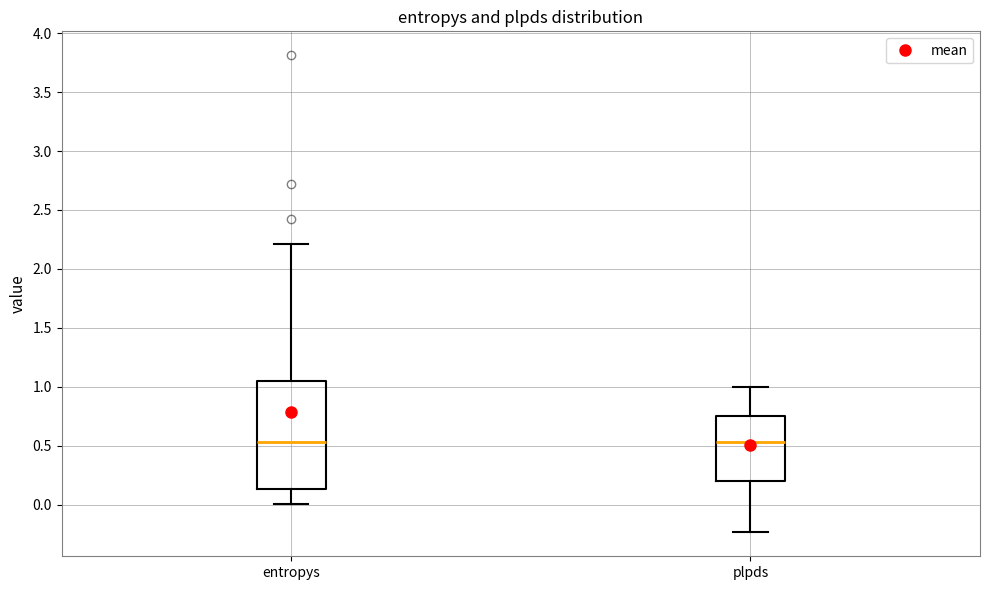

Which box is the tallest, from its lower edge to its upper edge?

entropys